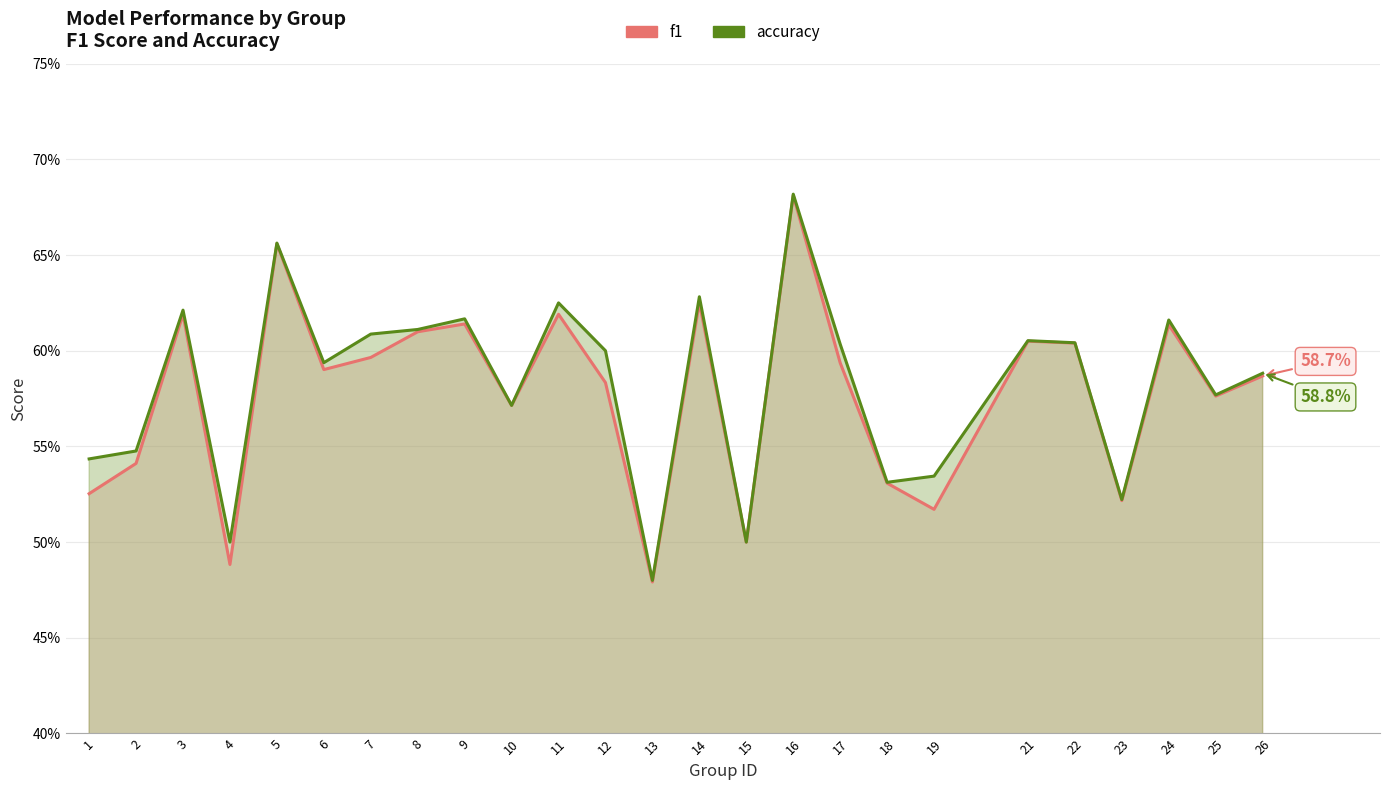

Rank the series at 1 from lowest to highest value.

f1, accuracy